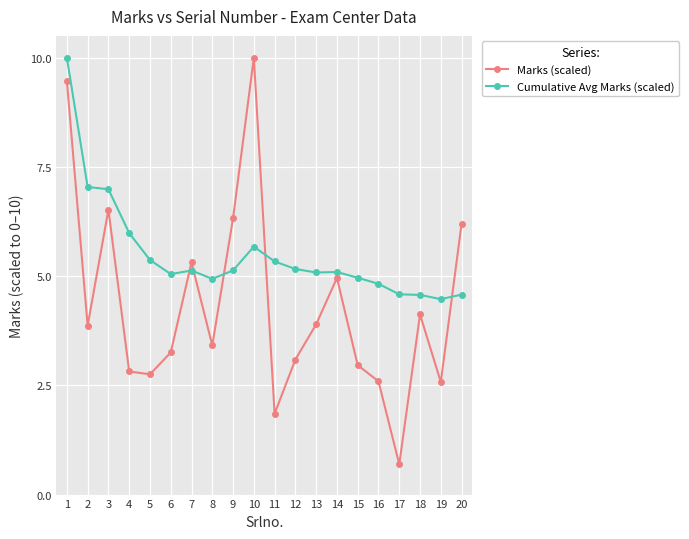

Rank the series by their average value, from lowest to highest.

Marks (scaled), Cumulative Avg Marks (scaled)